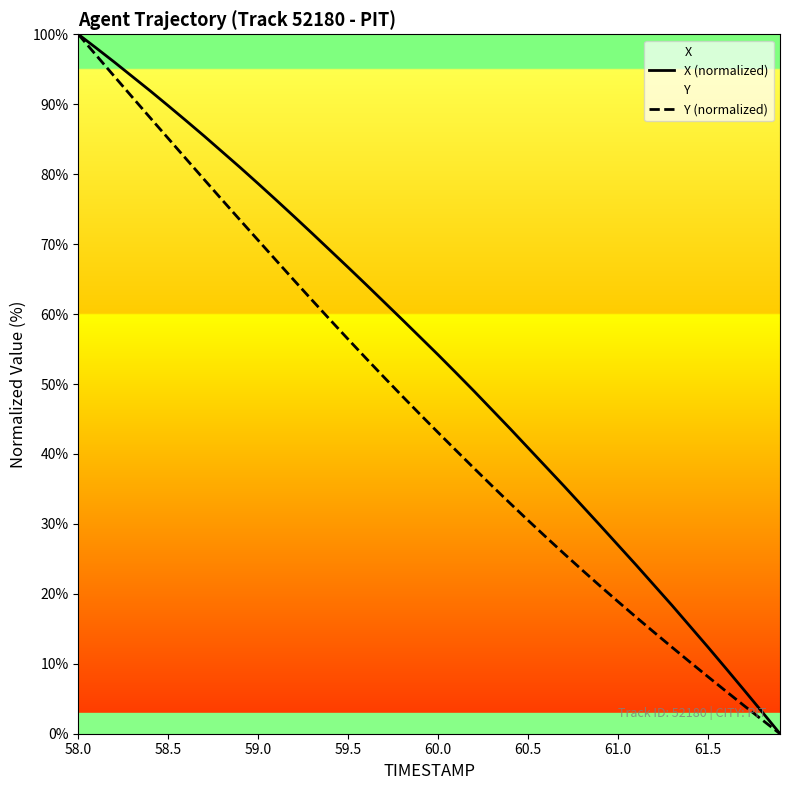

True or false: Y (normalized) has a value of 30.5 at 60.5.

True